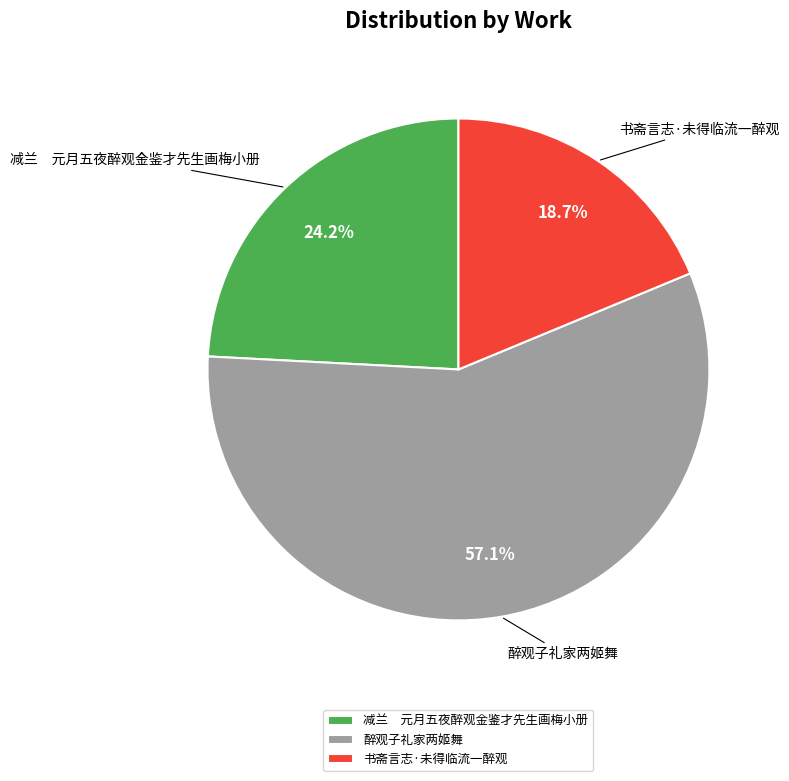

Which slice is the largest?

醉观子礼家两姬舞